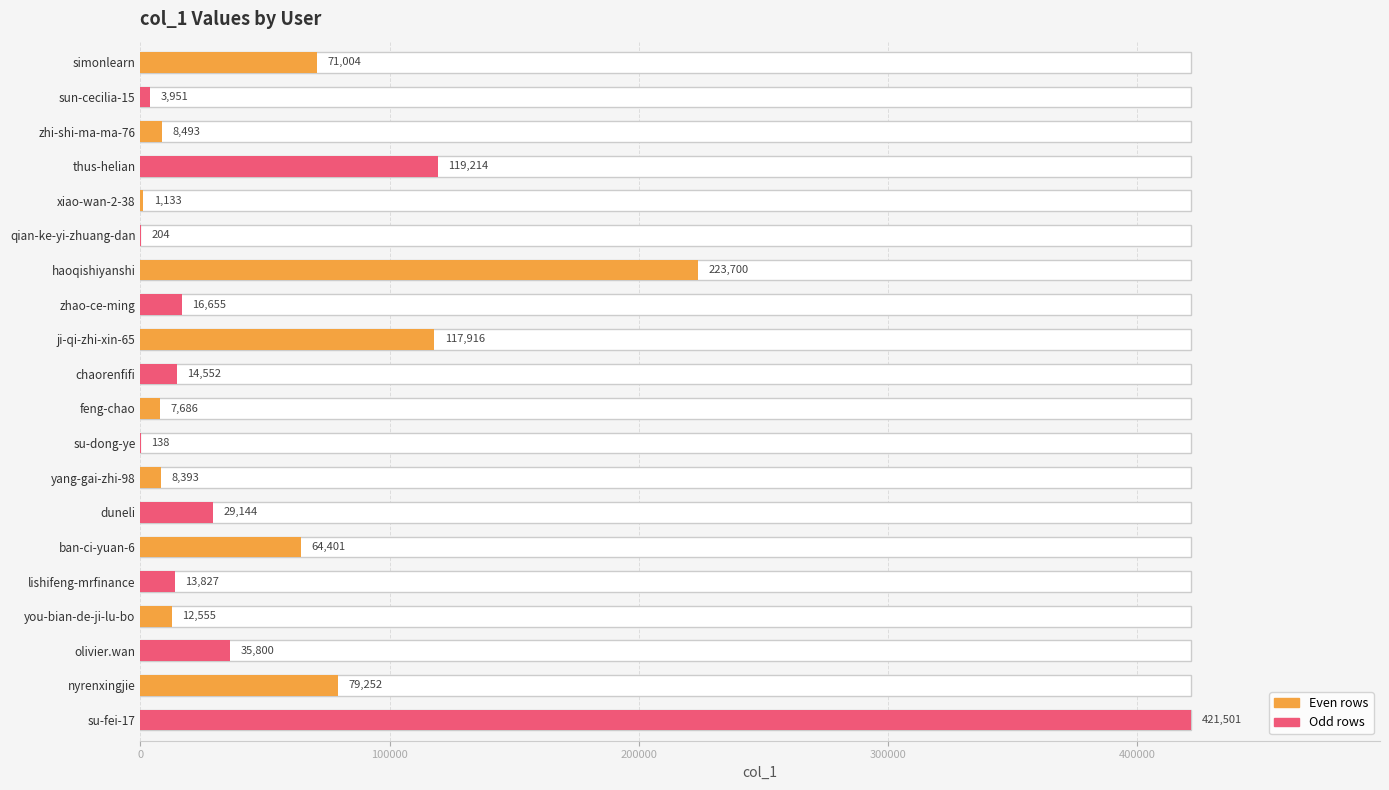

Is it true that the value at haoqishiyanshi is 223700?

True